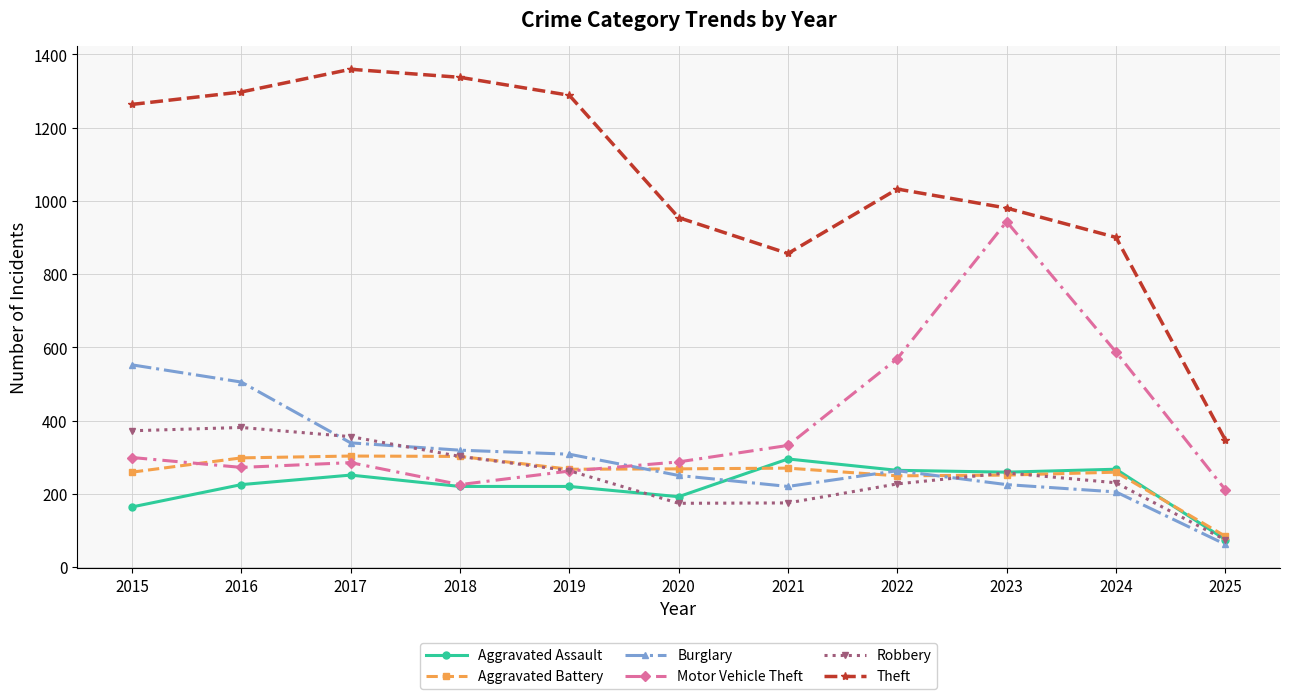

What is the approximate value of Robbery at 2025, to the nearest 50?

50